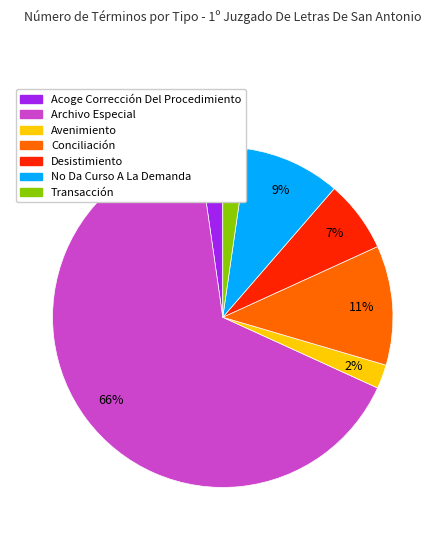

To the nearest percent, what percentage of the pie is Desistimiento?

7%